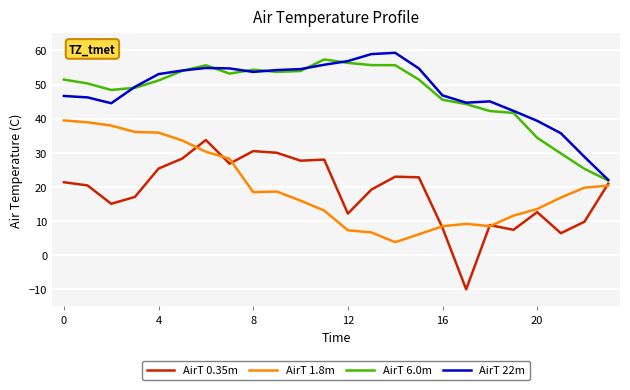

True or false: AirT 22m and AirT 1.8m intersect in this chart.

False